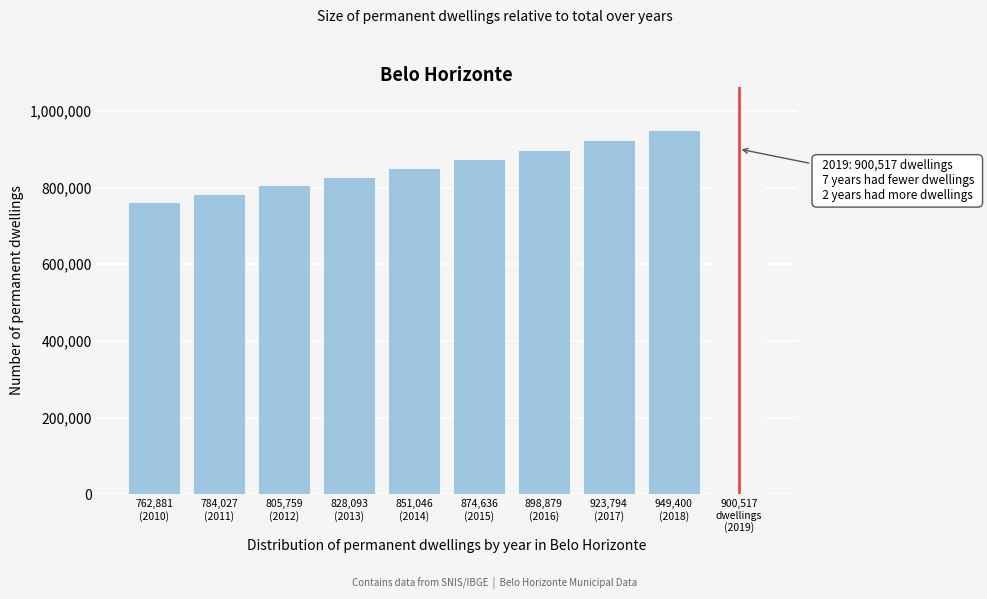

What is the difference between the maximum and minimum values?

186519